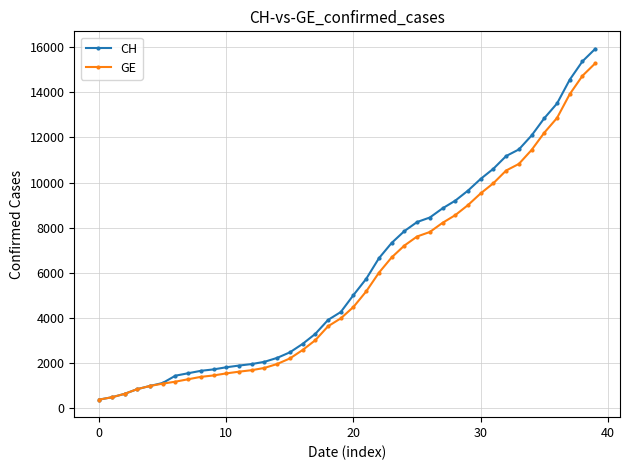

Which series has the widest spread of values?

CH